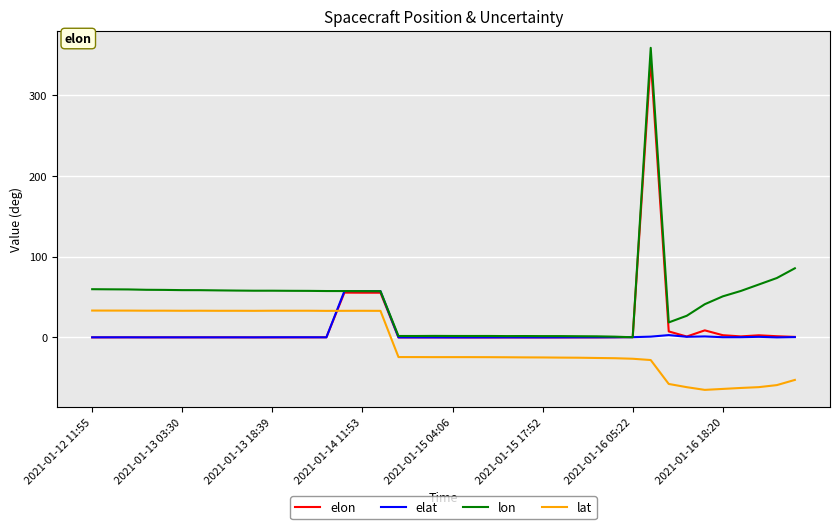

True or false: elat and lat intersect in this chart.

True